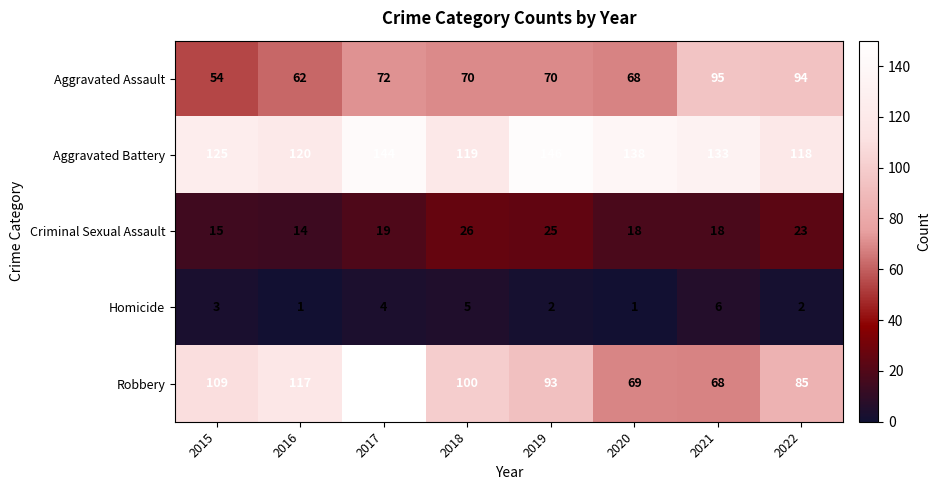

What is the difference between the highest and lowest values at 2022?

116